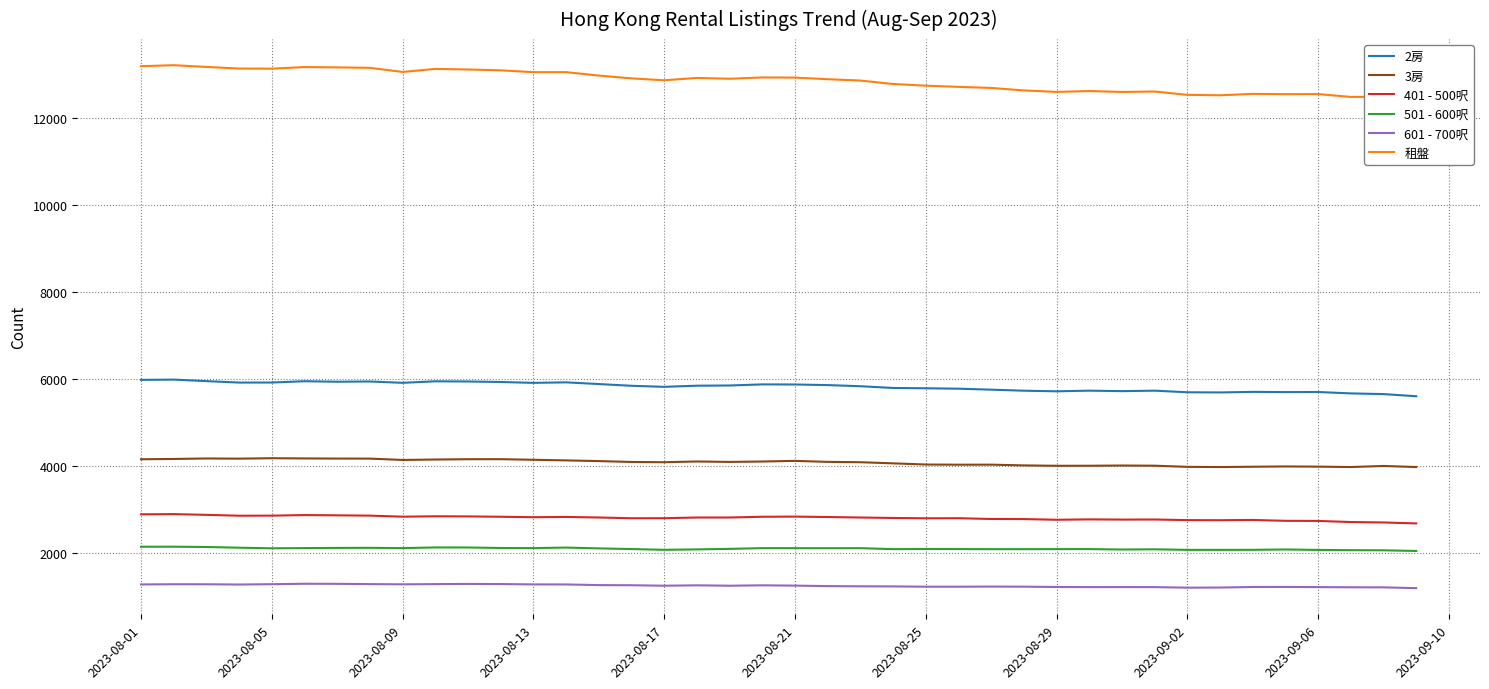

What is the highest value of the 501 - 600呎 series?

2154